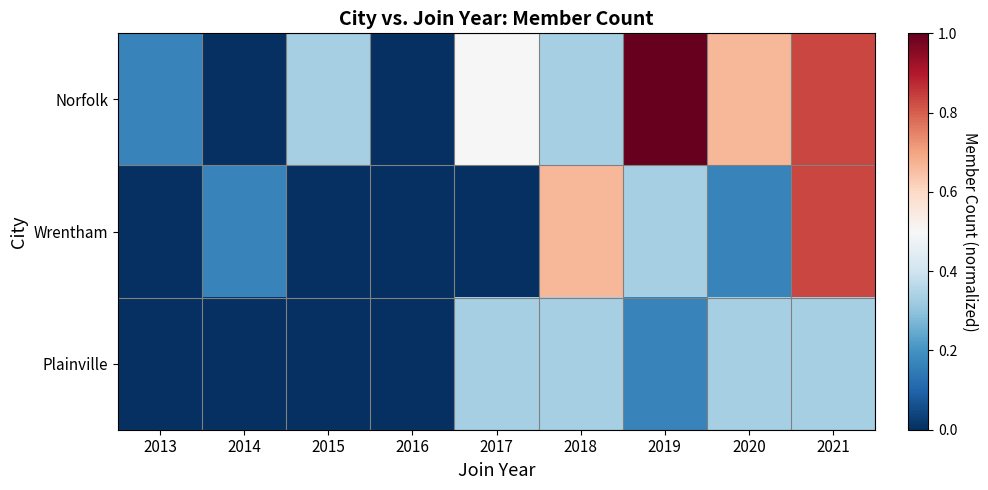

Rank the series by their maximum value, from lowest to highest.

Plainville, Wrentham, Norfolk